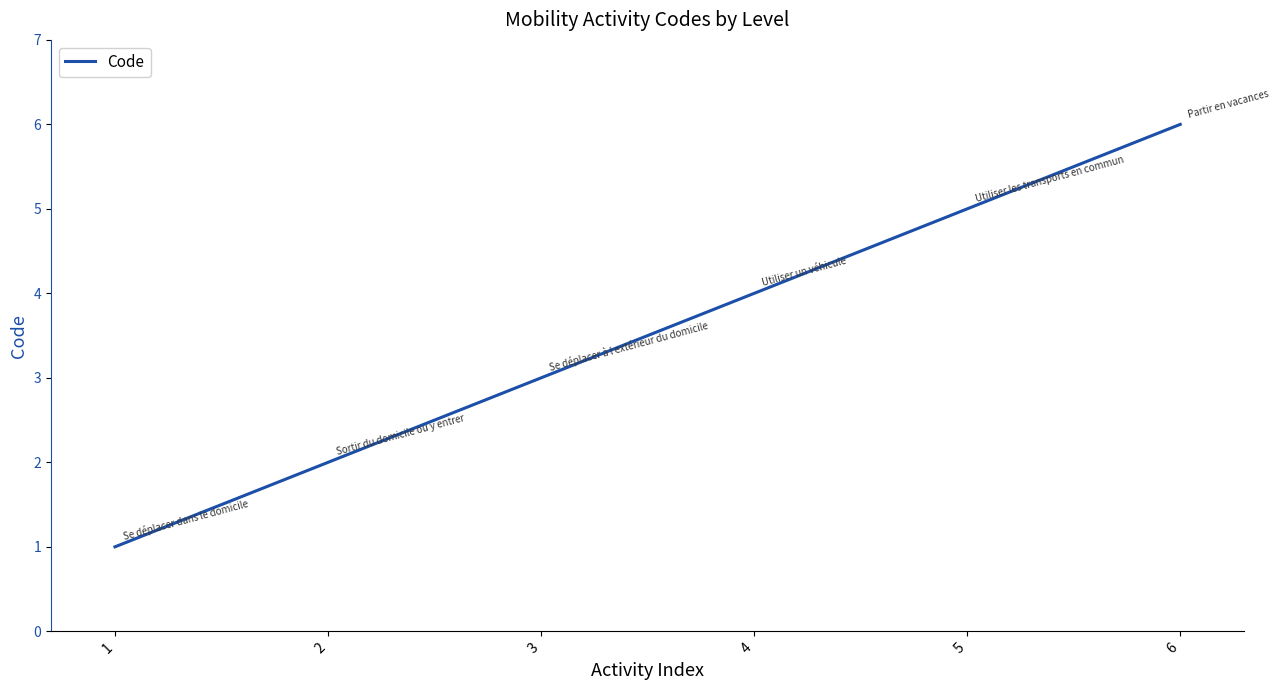

Reading left to right, extract all data points from this chart.

1=1	2=2	3=3	4=4	5=5	6=6